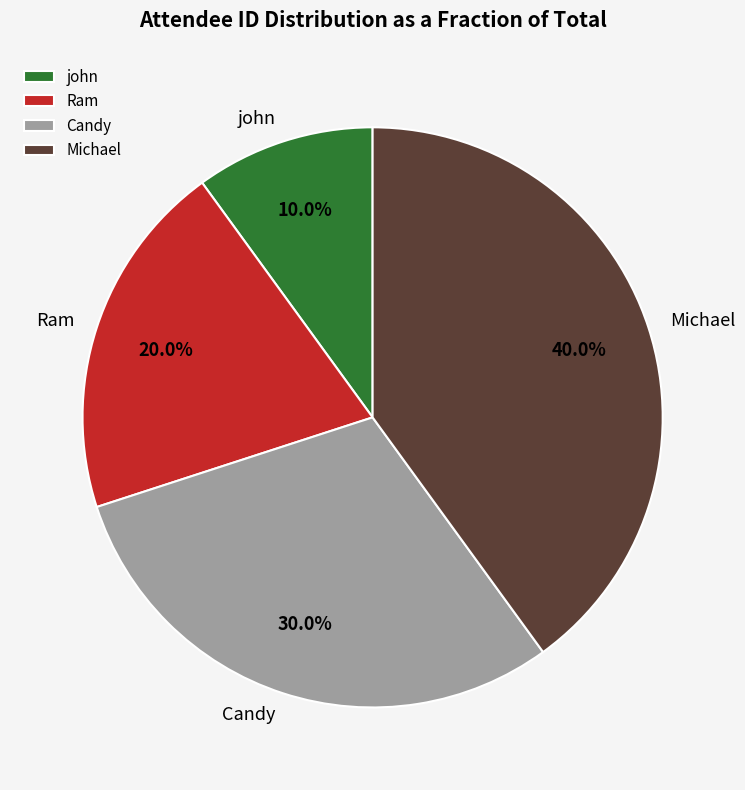

To the nearest percent, what portion does Ram represent?

20%